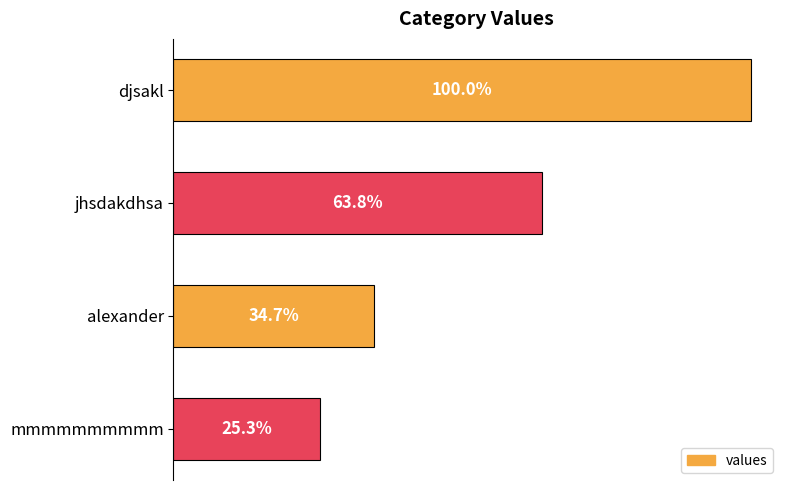

Does the chart contain any negative values?

No